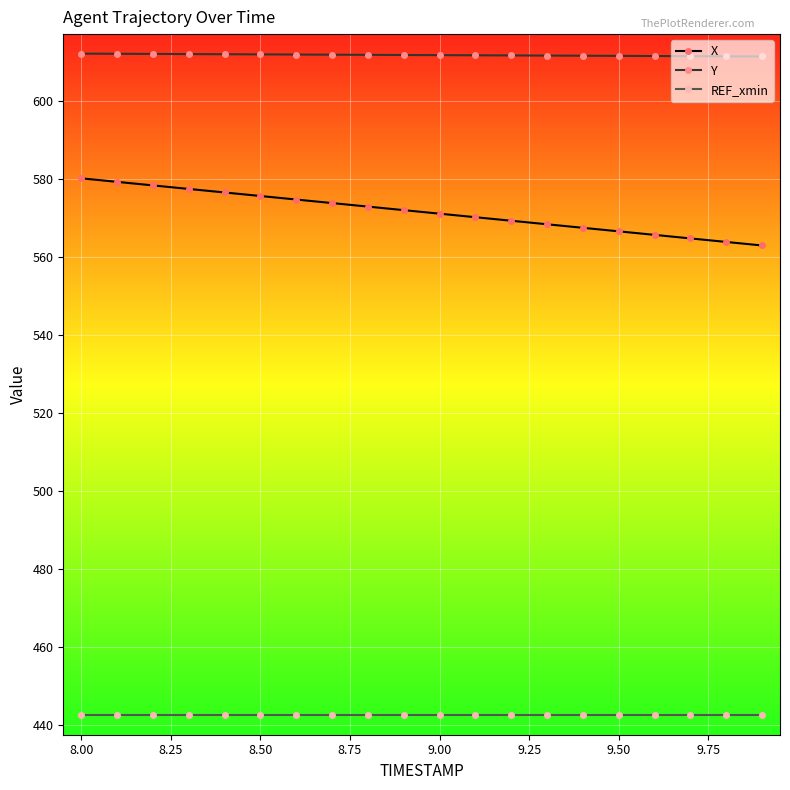

What is the difference between the second highest and second lowest values in the Y series?

0.7